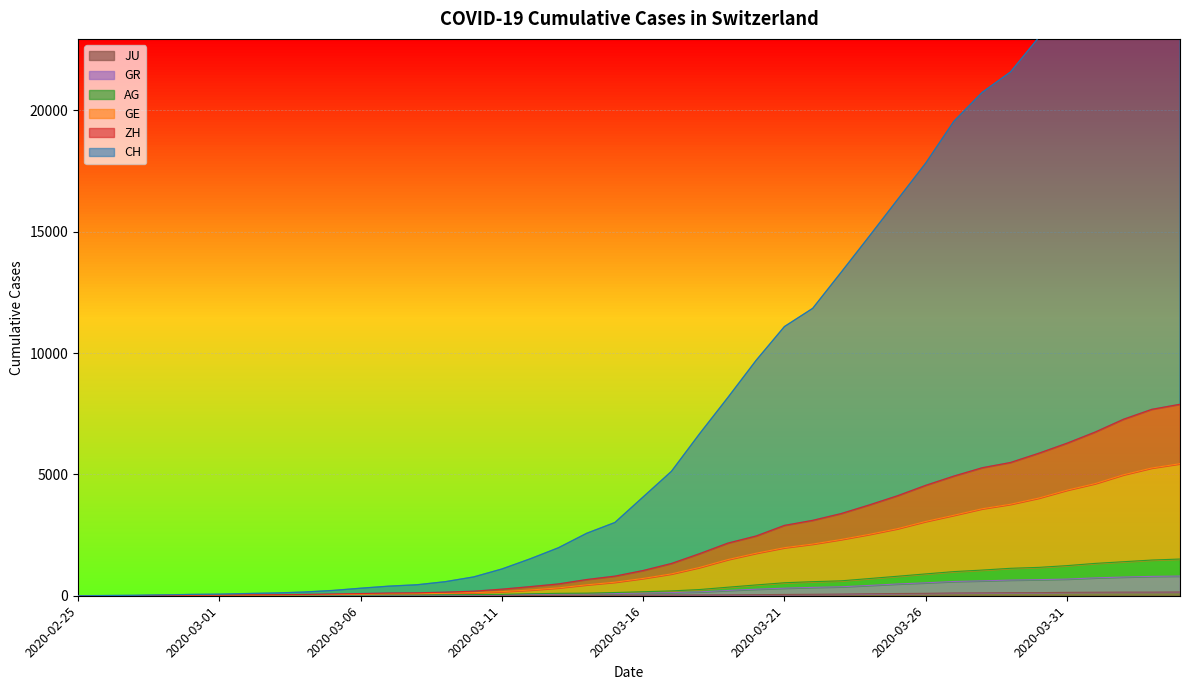

Reading left to right, list all the values displayed in this chart.

CH: 2020-02-25=0	2020-02-26=9	2020-02-27=16	2020-02-28=33	2020-02-29=55	2020-03-01=65	2020-03-02=92	2020-03-03=114	2020-03-04=153	2020-03-05=217	2020-03-06=310	2020-03-07=395	2020-03-08=453	2020-03-09=580	2020-03-10=775	2020-03-11=1102	2020-03-12=1521	2020-03-13=1977	2020-03-14=2573	2020-03-15=3019	2020-03-16=4072	2020-03-17=5125	2020-03-18=6680	2020-03-19=8172	2020-03-20=9703	2020-03-21=11093	2020-03-22=11843	2020-03-23=13319	2020-03-24=14810	2020-03-25=16320	2020-03-26=17828	2020-03-27=19558	2020-03-28=20745	2020-03-29=21585	2020-03-30=23007	2020-03-31=24427	2020-04-01=25954	2020-04-02=27551	2020-04-03=28948	2020-04-04=29746
GE: 2020-02-25=0	2020-02-26=4	2020-02-27=5	2020-02-28=12	2020-02-29=18	2020-03-01=20	2020-03-02=27	2020-03-03=31	2020-03-04=39	2020-03-05=49	2020-03-06=61	2020-03-07=78	2020-03-08=81	2020-03-09=99	2020-03-10=126	2020-03-11=170	2020-03-12=235	2020-03-13=324	2020-03-14=450	2020-03-15=558	2020-03-16=714	2020-03-17=900	2020-03-18=1167	2020-03-19=1491	2020-03-20=1752	2020-03-21=1980	2020-03-22=2129	2020-03-23=2317	2020-03-24=2528	2020-03-25=2763	2020-03-26=3061	2020-03-27=3317	2020-03-28=3585	2020-03-29=3769	2020-03-30=4024	2020-03-31=4350	2020-04-01=4622	2020-04-02=4984	2020-04-03=5264	2020-04-04=5441
AG: 2020-02-25=0	2020-02-26=3	2020-02-27=4	2020-02-28=8	2020-02-29=10	2020-03-01=11	2020-03-02=17	2020-03-03=18	2020-03-04=24	2020-03-05=29	2020-03-06=32	2020-03-07=36	2020-03-08=37	2020-03-09=40	2020-03-10=47	2020-03-11=58	2020-03-12=82	2020-03-13=100	2020-03-14=107	2020-03-15=133	2020-03-16=165	2020-03-17=199	2020-03-18=256	2020-03-19=352	2020-03-20=445	2020-03-21=535	2020-03-22=580	2020-03-23=614	2020-03-24=708	2020-03-25=803	2020-03-26=900	2020-03-27=995	2020-03-28=1058	2020-03-29=1131	2020-03-30=1169	2020-03-31=1241	2020-04-01=1333	2020-04-02=1402	2020-04-03=1471	2020-04-04=1513
GR: 2020-02-25=0	2020-02-26=2	2020-02-27=3	2020-02-28=7	2020-02-29=7	2020-03-01=7	2020-03-02=10	2020-03-03=11	2020-03-04=14	2020-03-05=18	2020-03-06=20	2020-03-07=22	2020-03-08=23	2020-03-09=25	2020-03-10=29	2020-03-11=38	2020-03-12=55	2020-03-13=70	2020-03-14=74	2020-03-15=90	2020-03-16=109	2020-03-17=130	2020-03-18=160	2020-03-19=218	2020-03-20=270	2020-03-21=312	2020-03-22=345	2020-03-23=369	2020-03-24=425	2020-03-25=485	2020-03-26=533	2020-03-27=588	2020-03-28=614	2020-03-29=646	2020-03-30=663	2020-03-31=687	2020-04-01=737	2020-04-02=771	2020-04-03=798	2020-04-04=811
ZH: 2020-02-25=0	2020-02-26=4	2020-02-27=7	2020-02-28=14	2020-02-29=24	2020-03-01=27	2020-03-02=37	2020-03-03=44	2020-03-04=54	2020-03-05=72	2020-03-06=90	2020-03-07=112	2020-03-08=121	2020-03-09=148	2020-03-10=188	2020-03-11=271	2020-03-12=375	2020-03-13=487	2020-03-14=668	2020-03-15=808	2020-03-16=1040	2020-03-17=1329	2020-03-18=1735	2020-03-19=2170	2020-03-20=2463	2020-03-21=2899	2020-03-22=3107	2020-03-23=3384	2020-03-24=3741	2020-03-25=4120	2020-03-26=4550	2020-03-27=4933	2020-03-28=5275	2020-03-29=5491	2020-03-30=5872	2020-03-31=6286	2020-04-01=6747	2020-04-02=7273	2020-04-03=7681	2020-04-04=7891
JU: 2020-02-25=0	2020-02-26=0	2020-02-27=1	2020-02-28=1	2020-02-29=1	2020-03-01=1	2020-03-02=1	2020-03-03=2	2020-03-04=2	2020-03-05=4	2020-03-06=4	2020-03-07=5	2020-03-08=5	2020-03-09=7	2020-03-10=7	2020-03-11=7	2020-03-12=12	2020-03-13=17	2020-03-14=18	2020-03-15=19	2020-03-16=25	2020-03-17=29	2020-03-18=32	2020-03-19=36	2020-03-20=44	2020-03-21=54	2020-03-22=61	2020-03-23=69	2020-03-24=82	2020-03-25=92	2020-03-26=100	2020-03-27=114	2020-03-28=119	2020-03-29=127	2020-03-30=128	2020-03-31=140	2020-04-01=145	2020-04-02=149	2020-04-03=149	2020-04-04=154